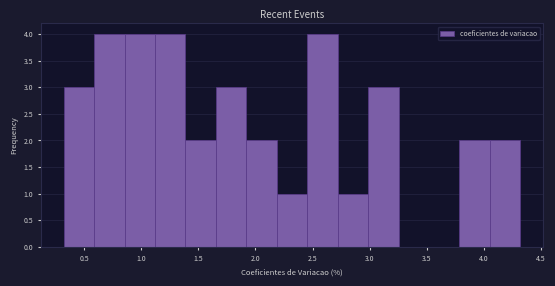

Reading left to right, list every bar in this chart as the range it spans on the x-axis followed by its height. Neither the bar edges nor the heights are printed on the chart, so give them approximately, as read against the axes.

0.30 to 0.60: 3
0.60 to 0.85: 4
0.85 to 1.10: 4
1.10 to 1.40: 4
1.40 to 1.65: 2
1.65 to 1.90: 3
1.90 to 2.20: 2
2.20 to 2.45: 1
2.45 to 2.70: 4
2.70 to 3.00: 1
3.00 to 3.25: 3
3.25 to 3.50: 0
3.50 to 3.80: 0
3.80 to 4.05: 2
4.05 to 4.30: 2